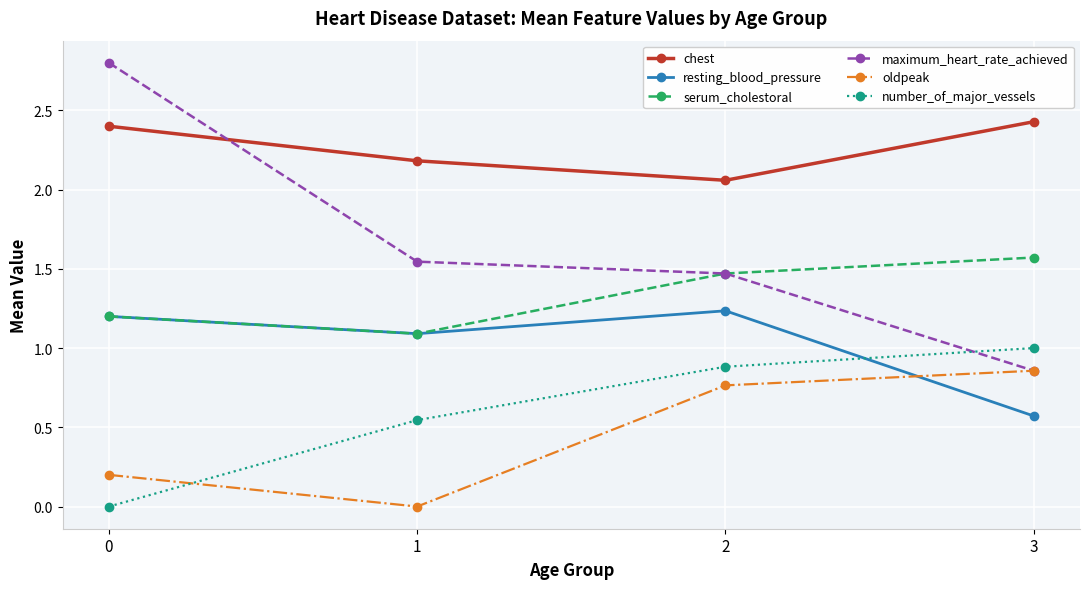

How many interior local valleys does the resting_blood_pressure series have?

1